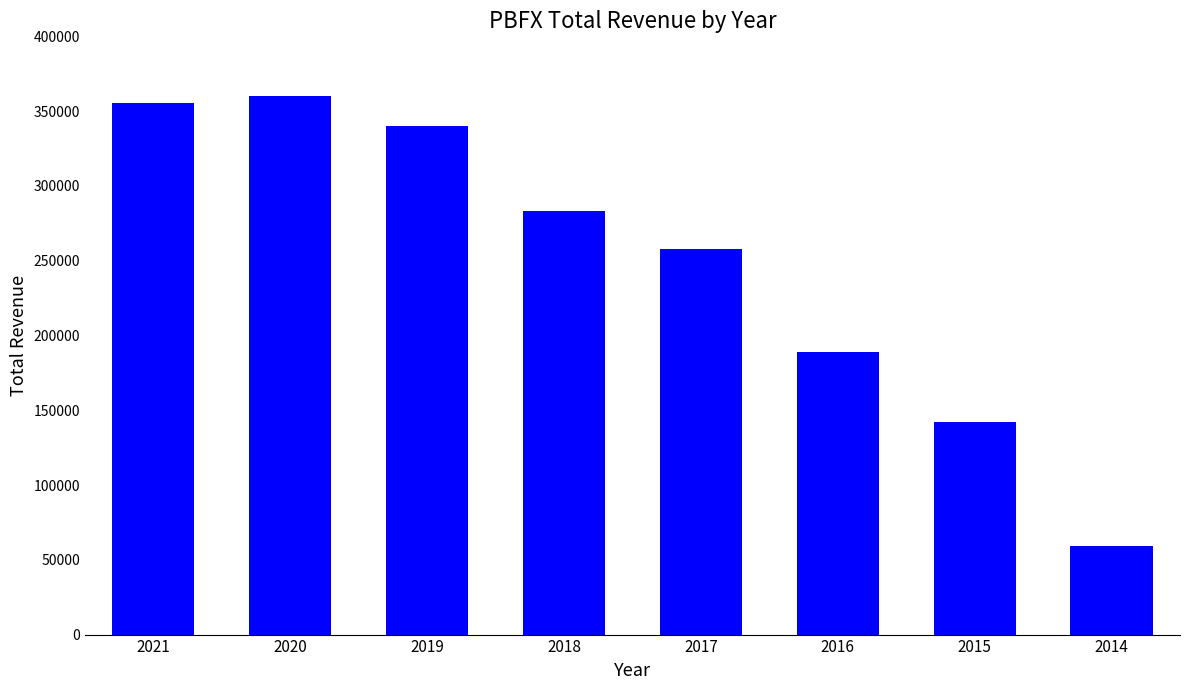

List the labels in order of value, largest first.

2020, 2021, 2019, 2018, 2017, 2016, 2015, 2014